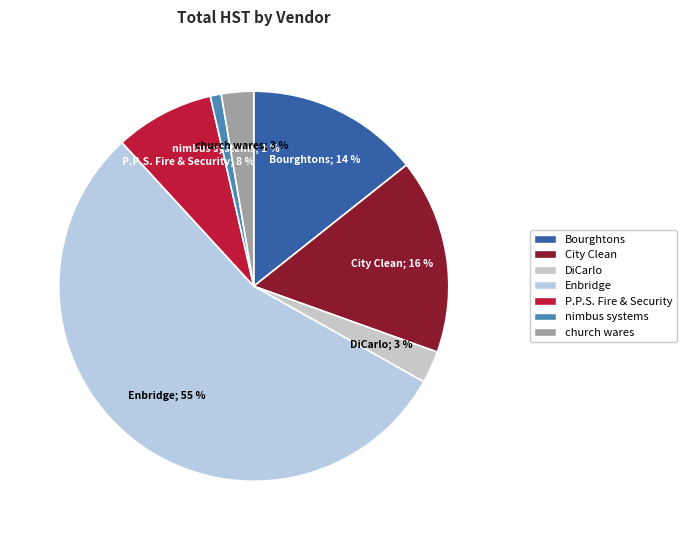

To the nearest percent, what portion does nimbus systems represent?

1%